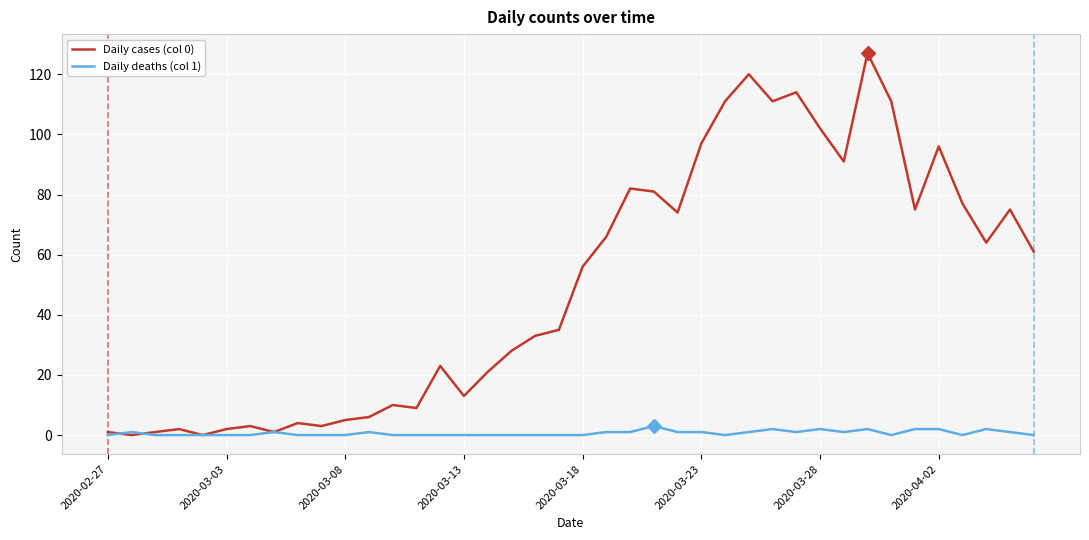

Rank the series by their average value, from lowest to highest.

Daily deaths (col 1), Daily cases (col 0)